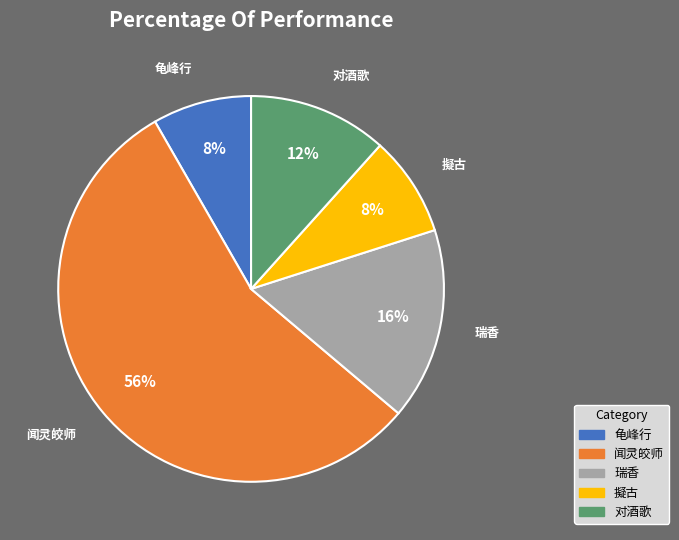

True or false: 瑞香 accounts for 16% of the total.

True